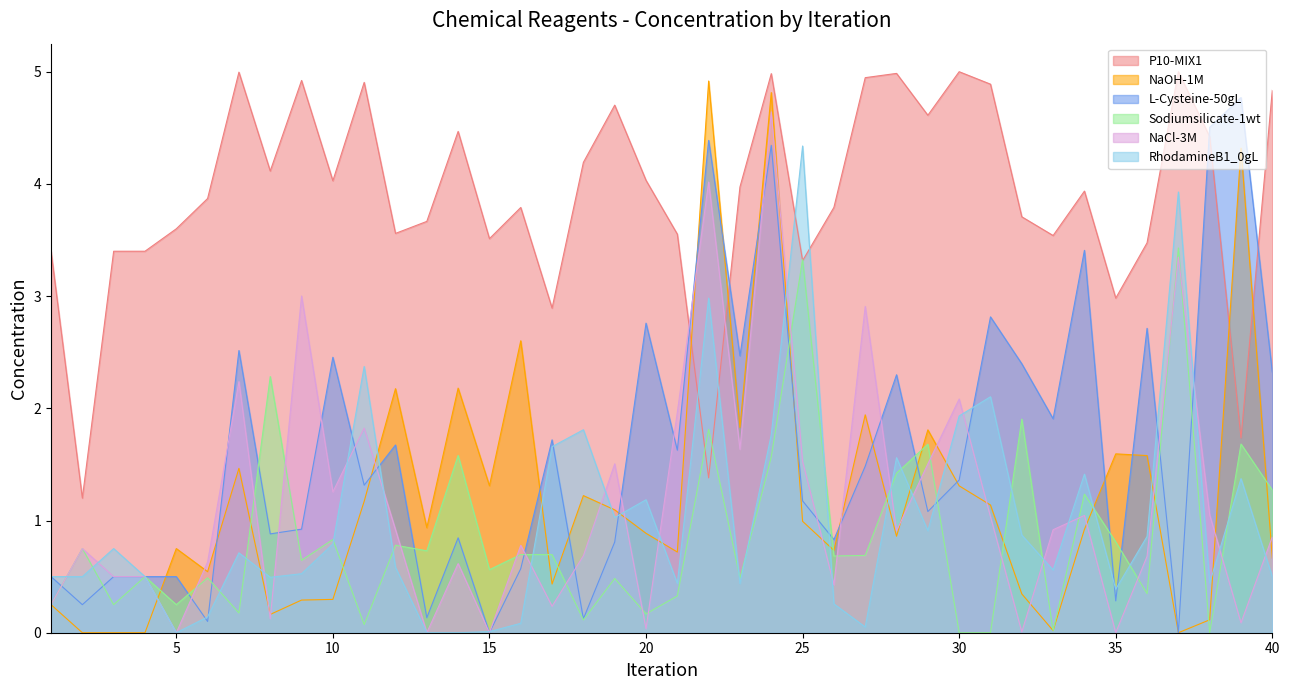

What is the difference between the maximum and second lowest values in the RhodamineB1_0gL series?

4.3